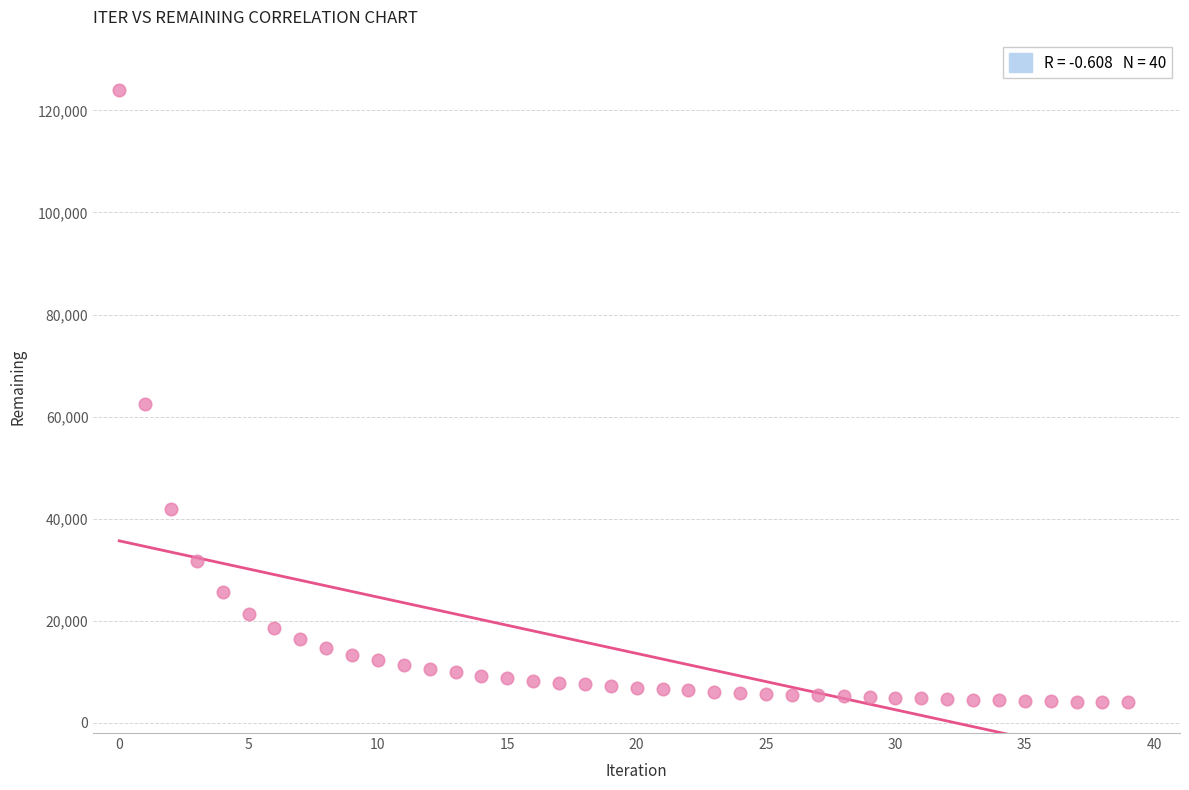

What Y value in the scatter plot is closest to 63964?

62467